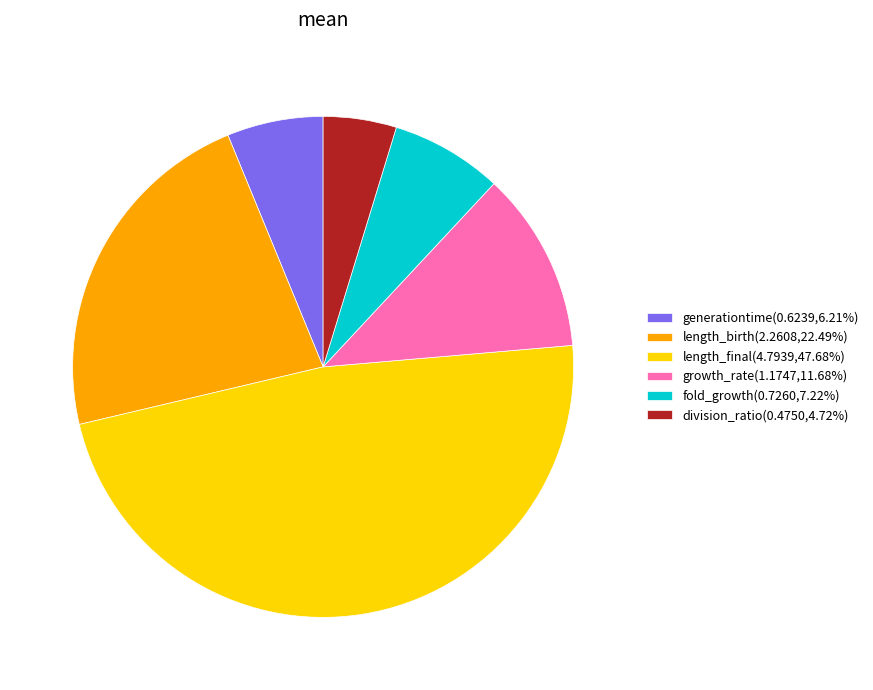

How many segments does this pie chart have?

6